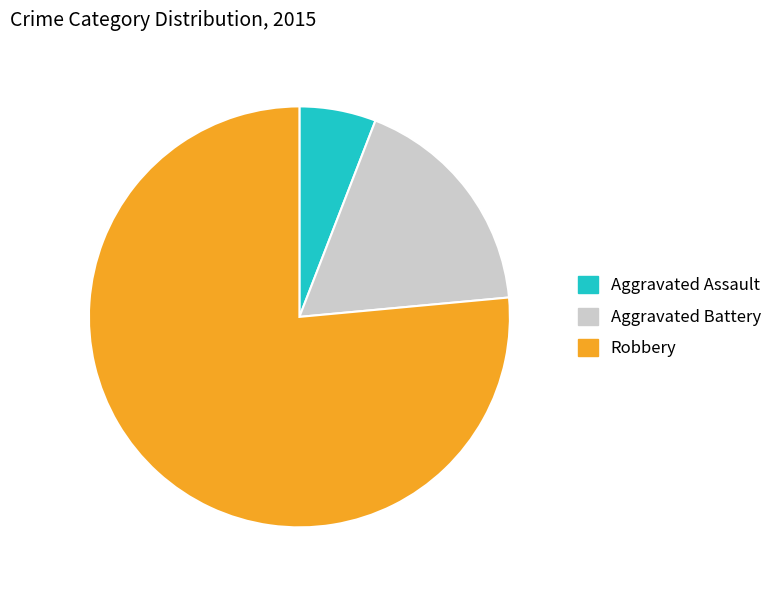

What is the ratio of the value at Robbery to the value at Aggravated Assault?

13.0